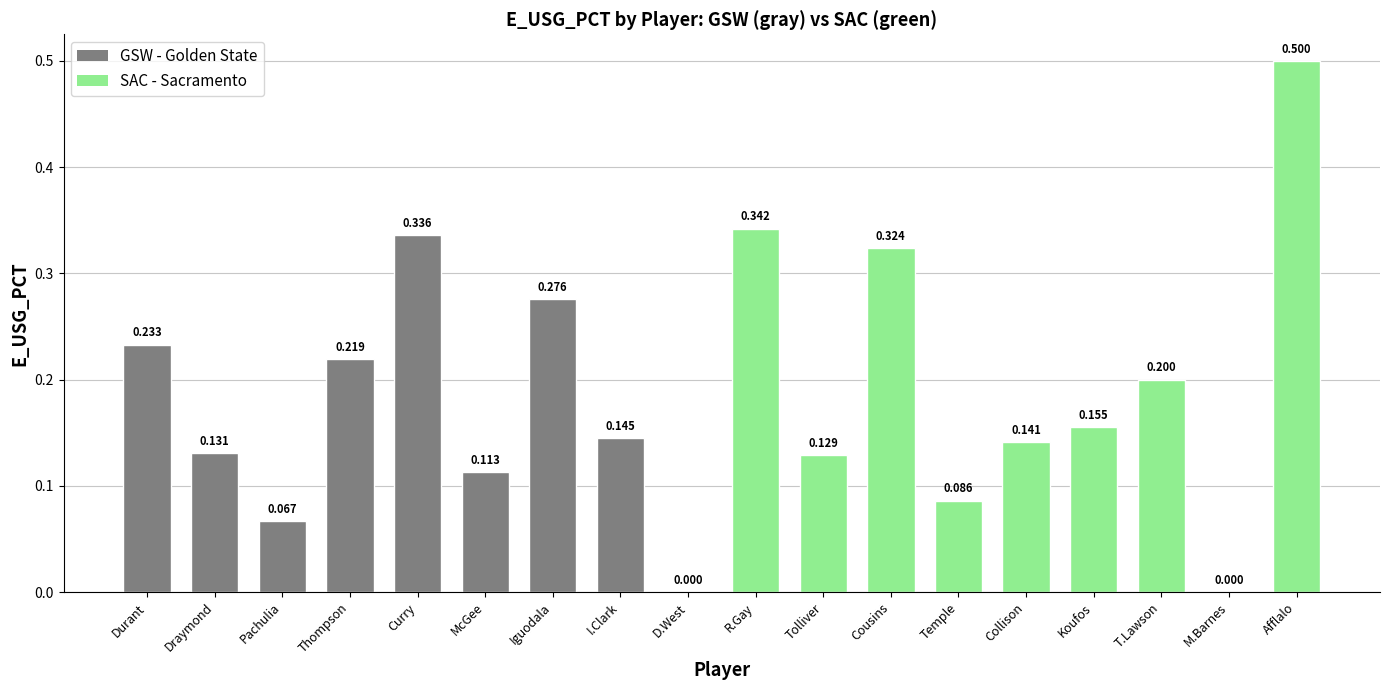

Which label corresponds to the largest value in the chart?

Afflalo